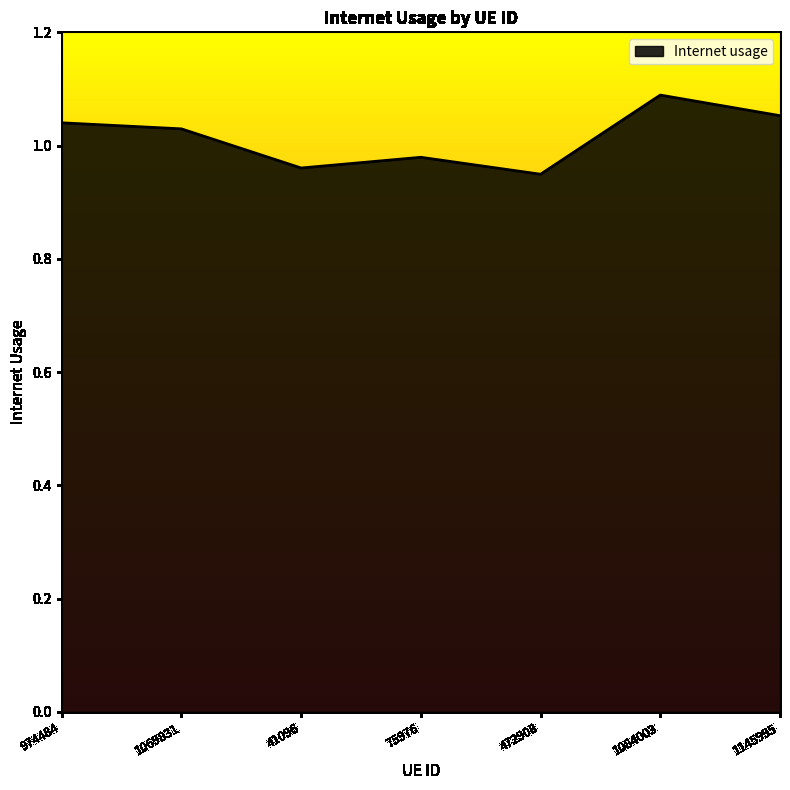

True or false: the data shows 1.5 at 75976.

False